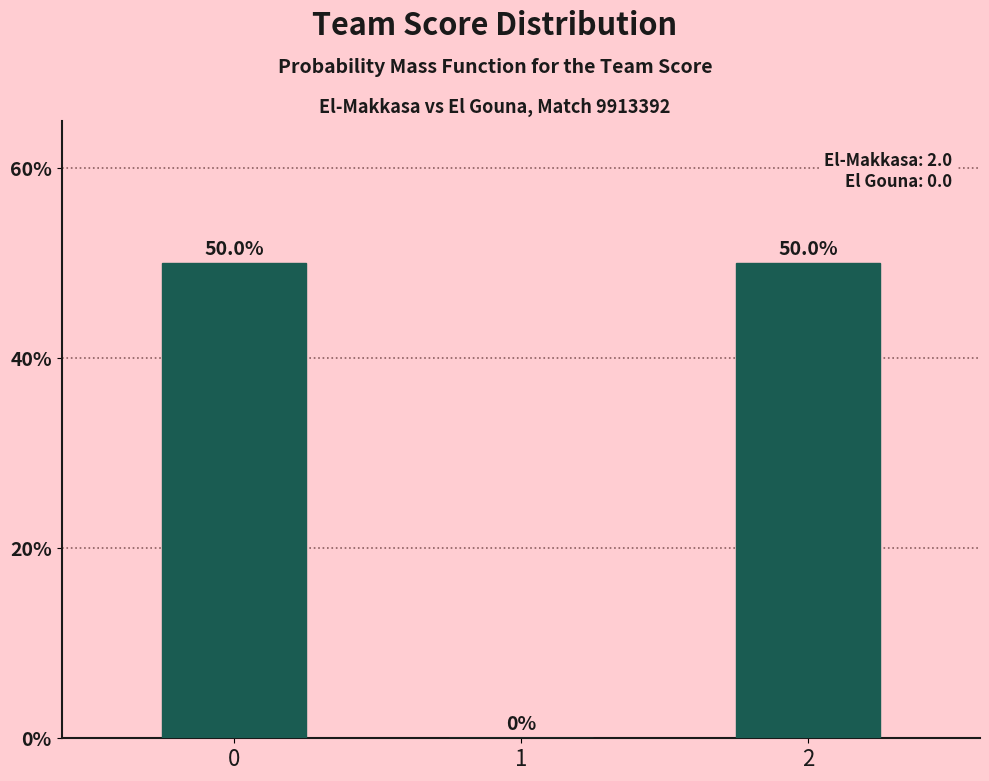

What is the sum of all values?

100